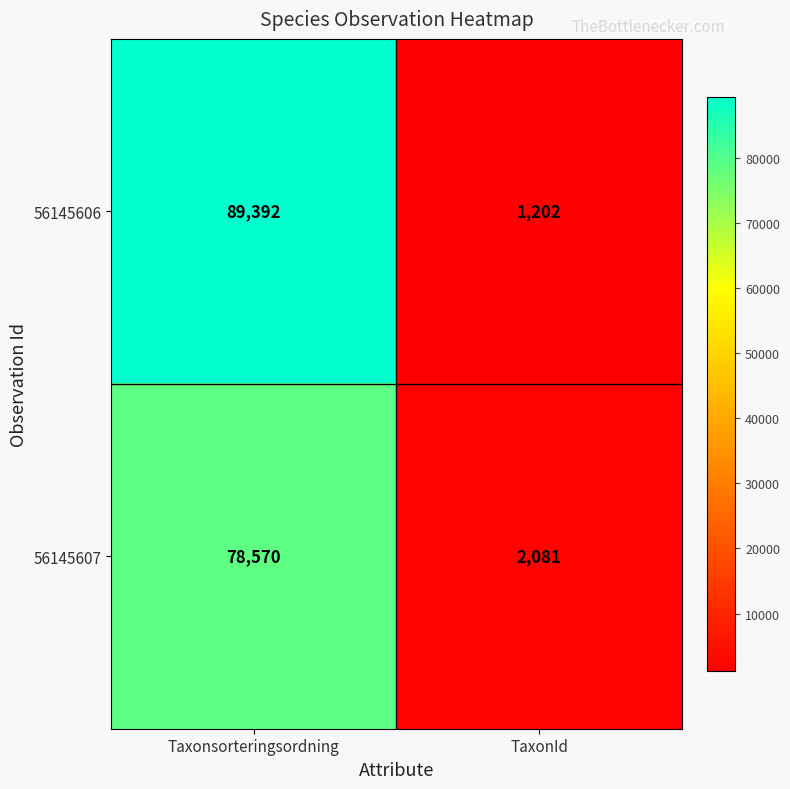

What is the average value of the 56145607 series?

40326